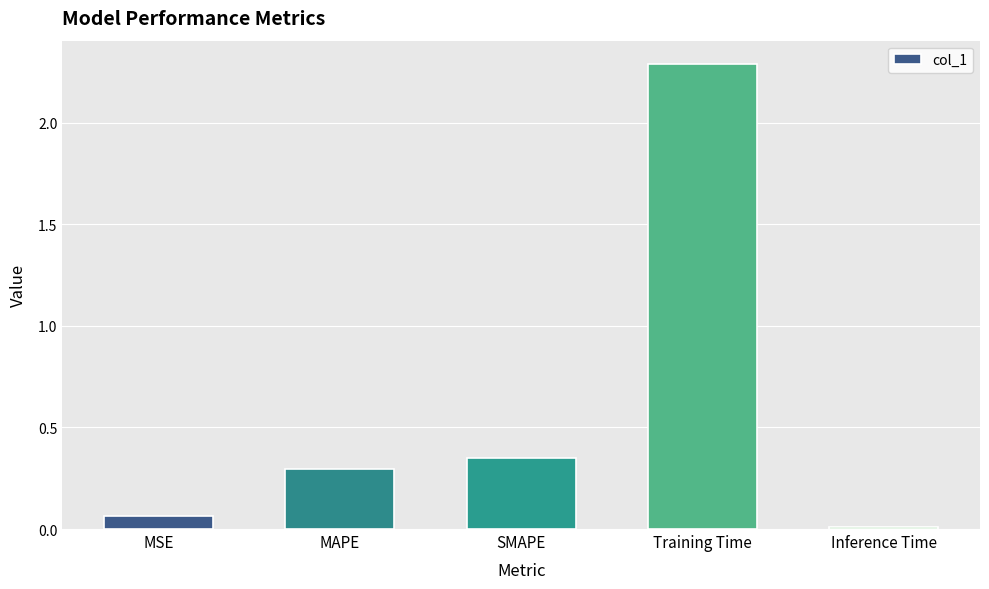

What is the maximum value shown in the chart?

2.3